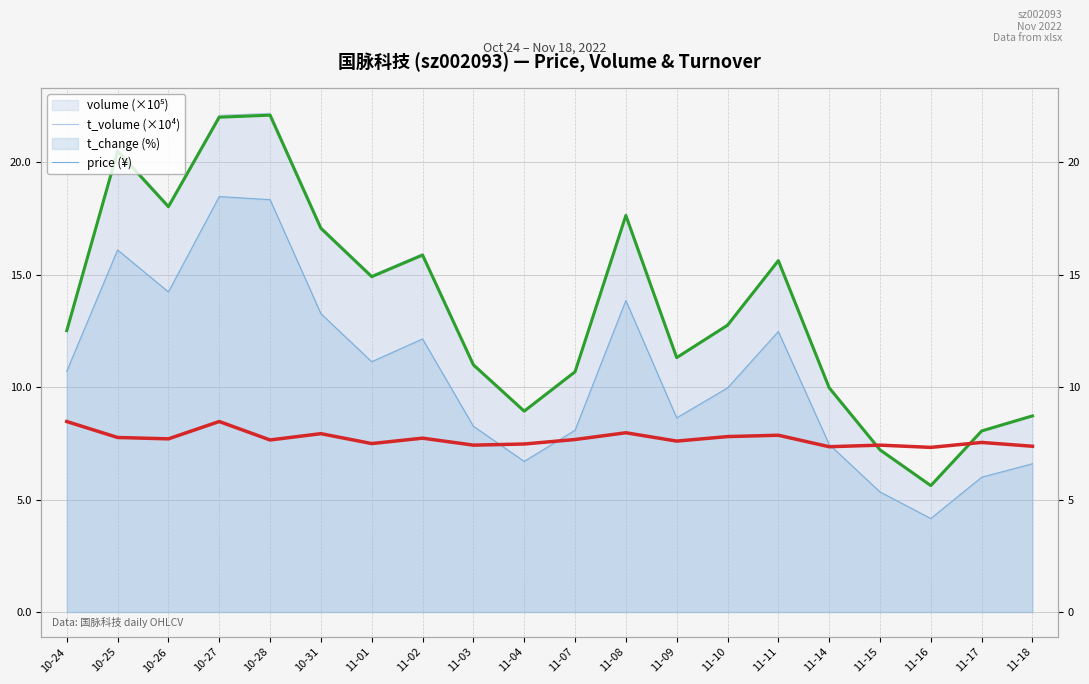

At how many categories does at least one series exceed 16?

6